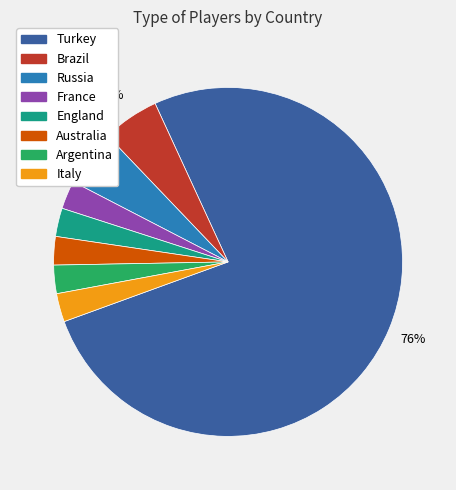

Is it true that France is 10% of the pie?

False